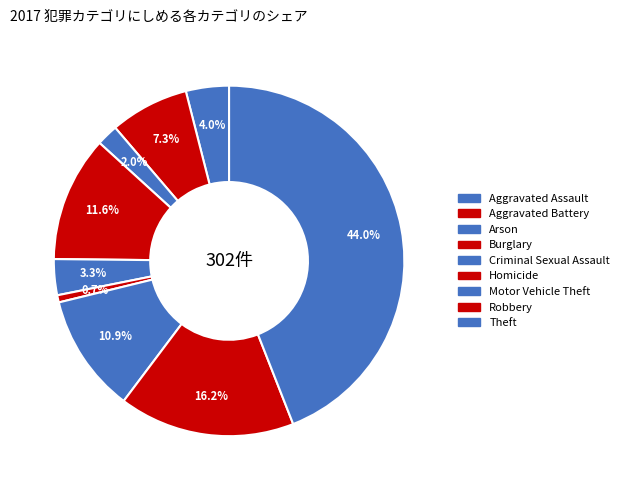

How many segments does this pie chart have?

9